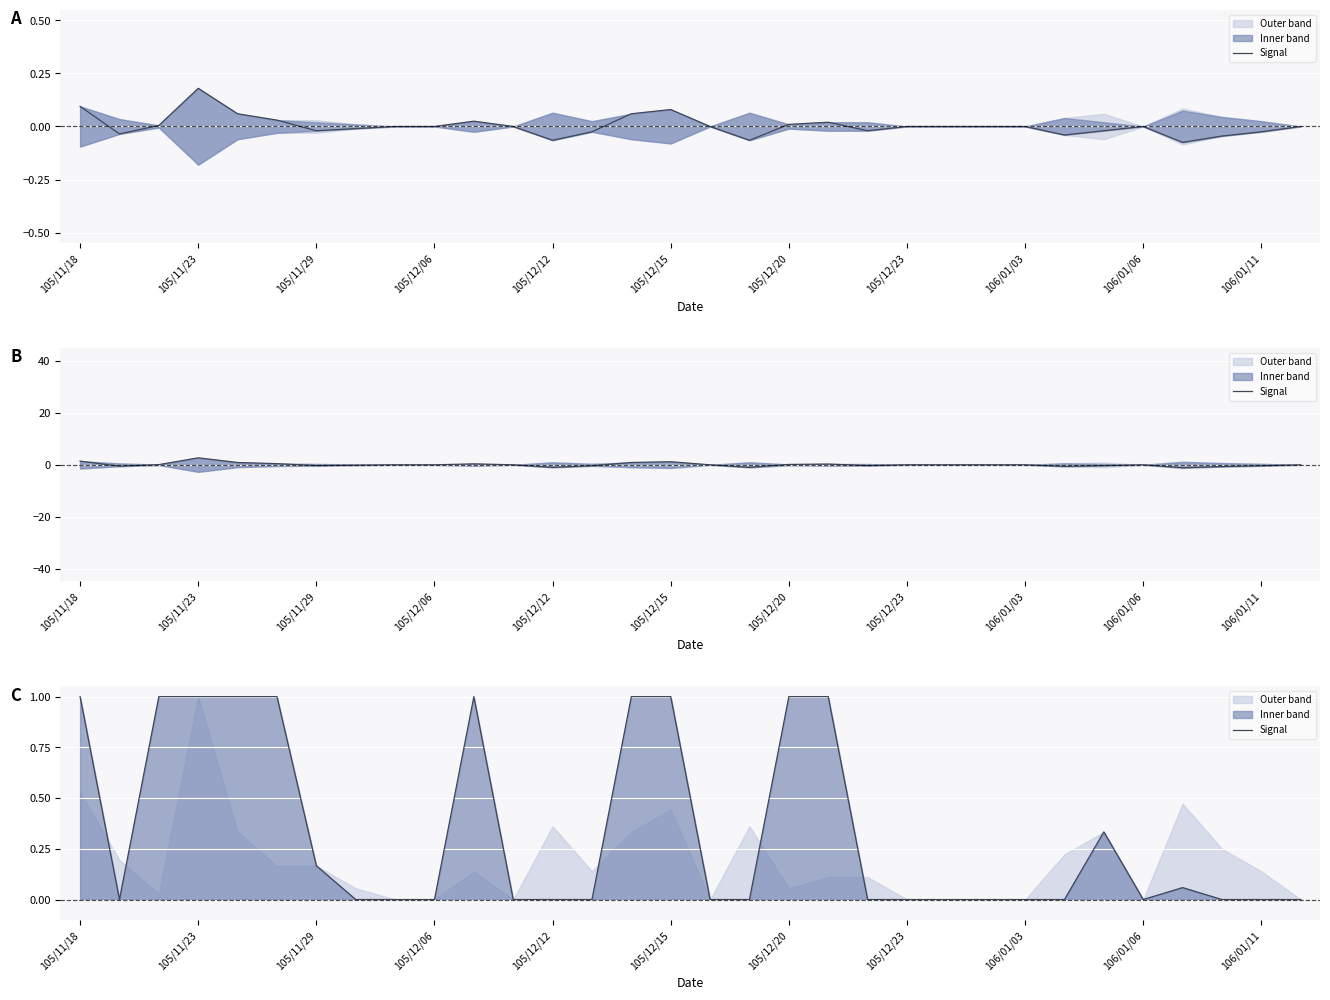

What is the maximum value shown in the chart?

1.0